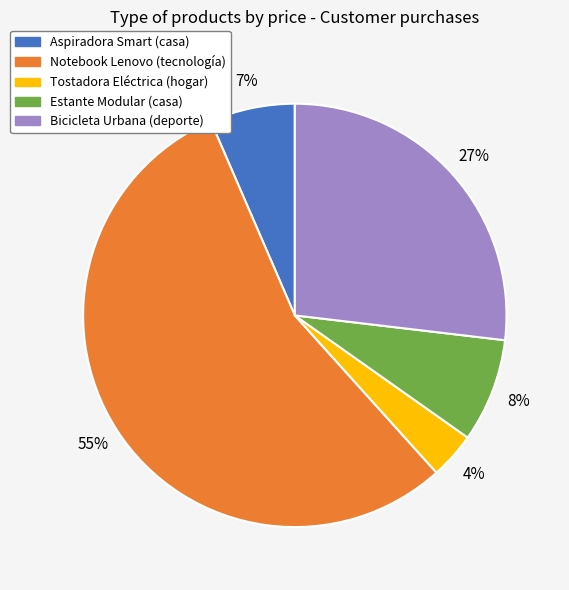

To the nearest percent, what is the difference between the Aspiradora Smart (casa) and Bicicleta Urbana (deporte) slice percentages?

20%